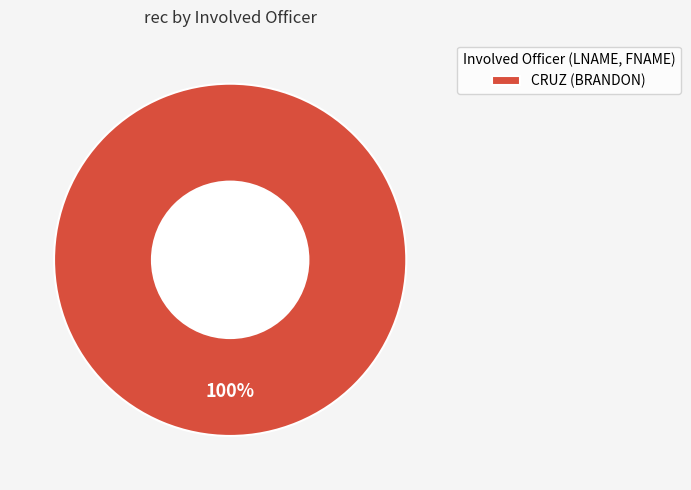

To the nearest percent, what percentage of the pie is CRUZ (BRANDON)?

100%